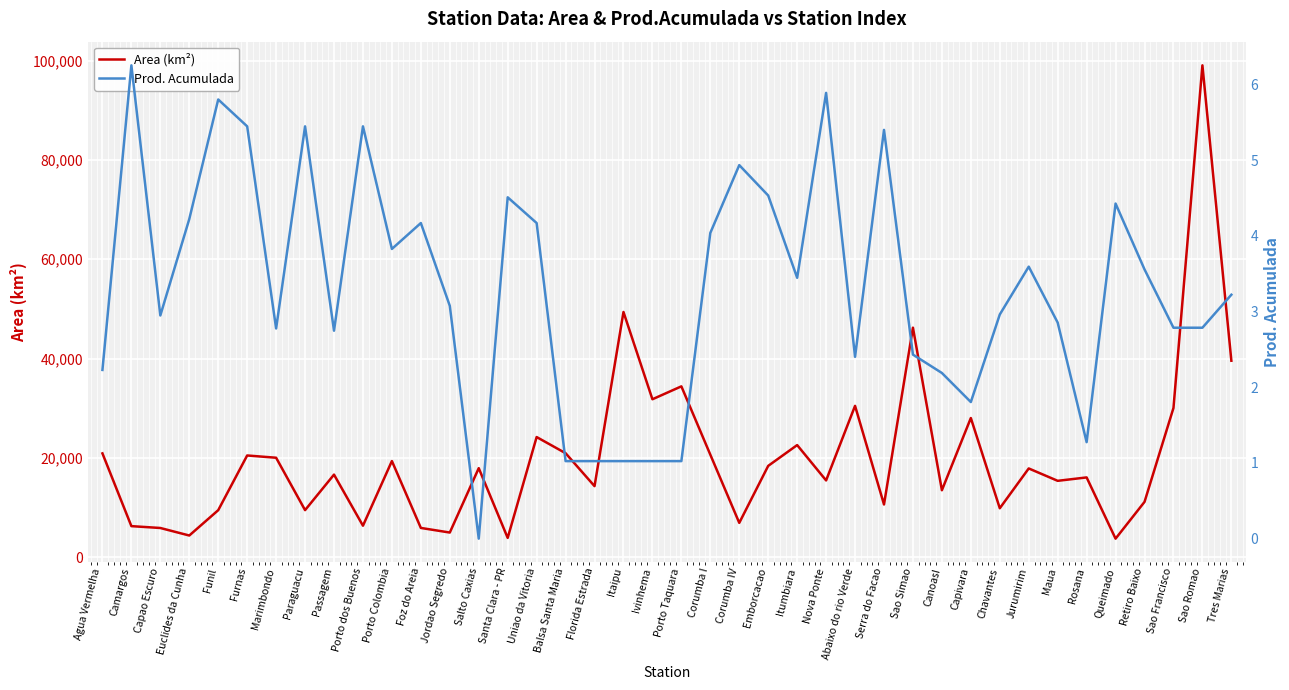

What are all the series names shown in the legend?

Area (km²), Prod. Acumulada